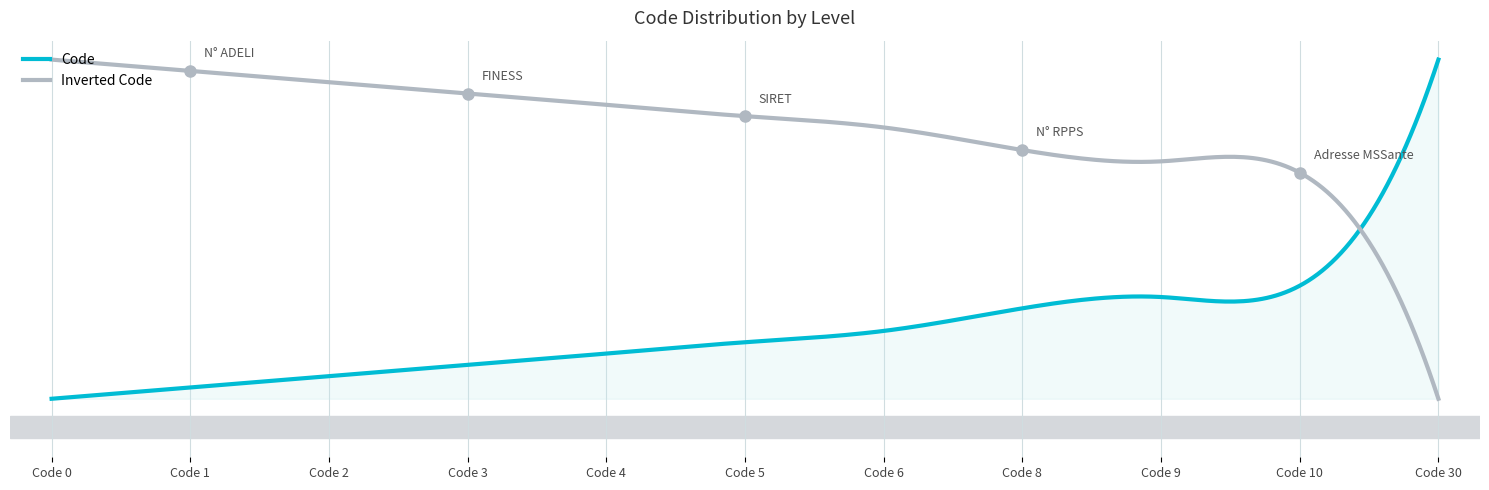

Does the chart display data point markers on the line(s)?

No